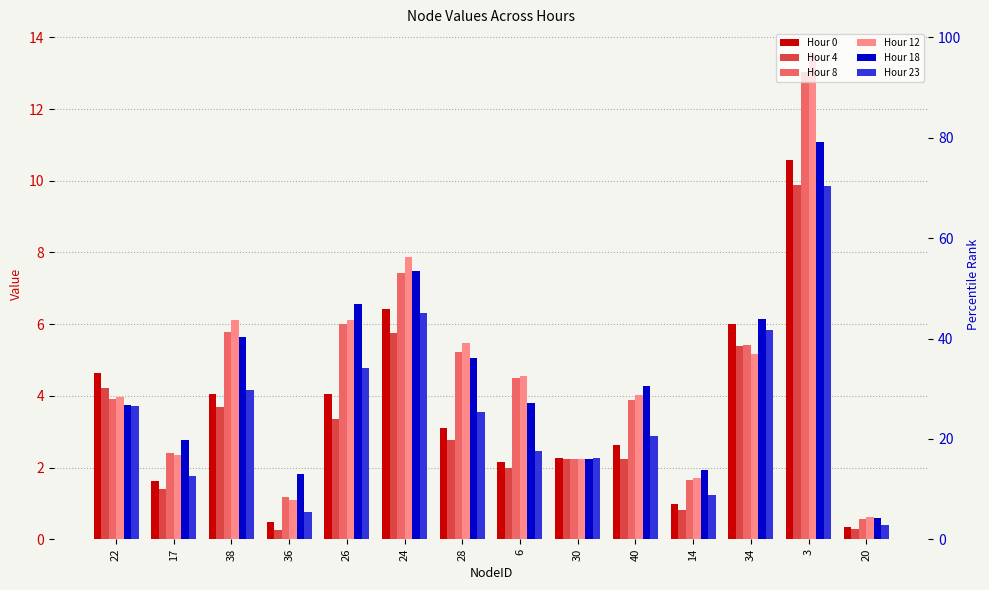

How many bars are there in each group?

6